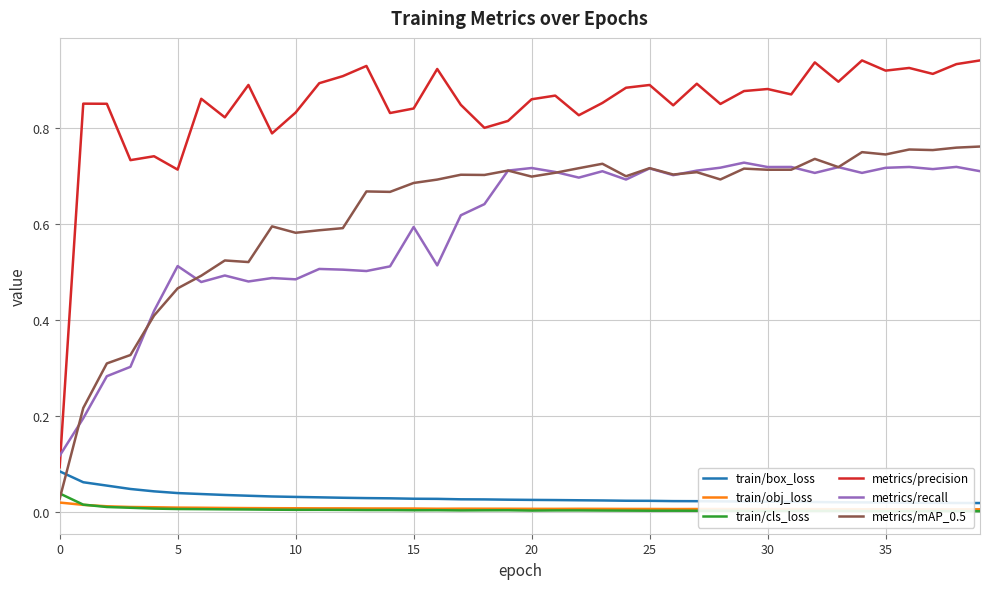

True or false: train/cls_loss and metrics/recall cross at least once.

False